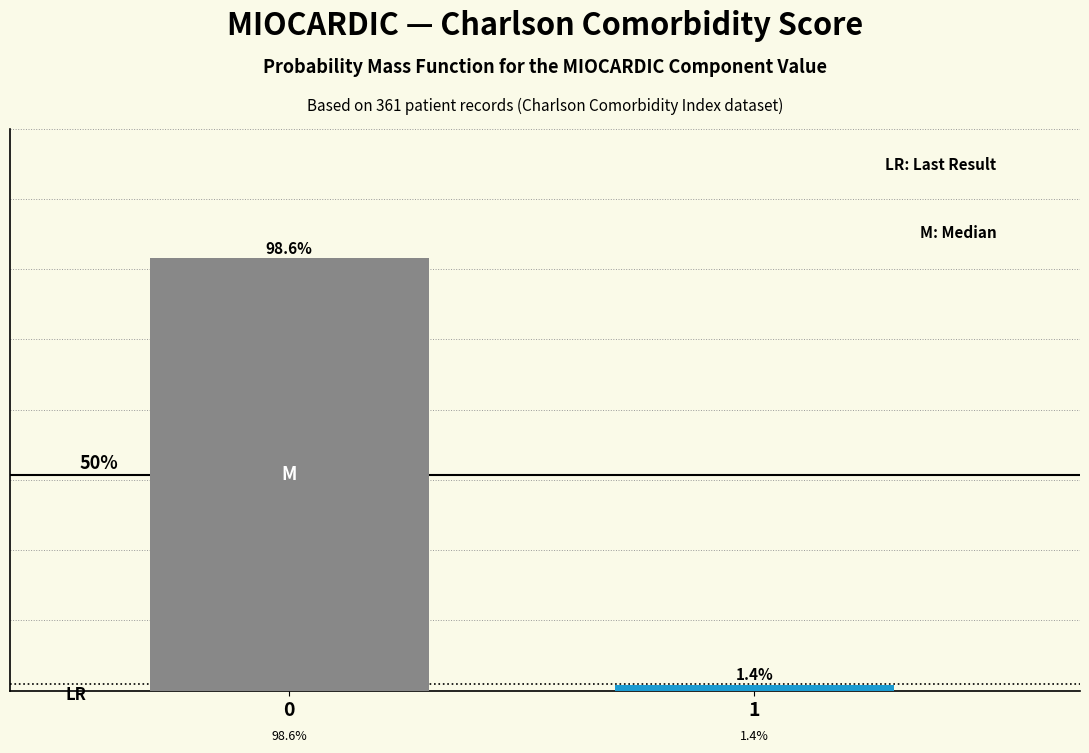

Rank the categories by value from highest to lowest.

0, 1